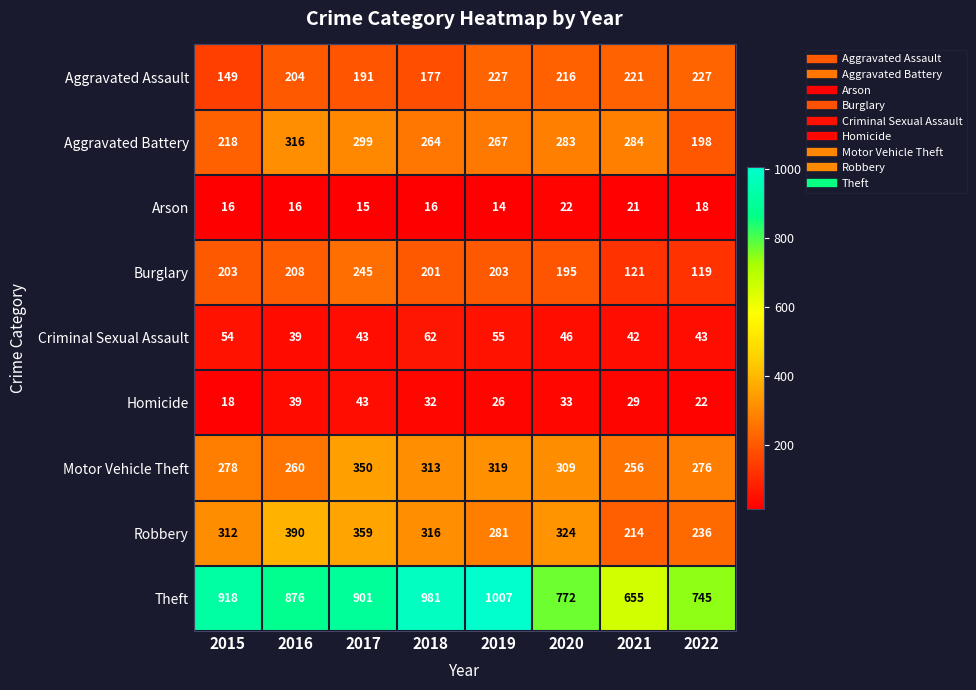

What is the sum of the Arson values at 2016 and 2017?

31